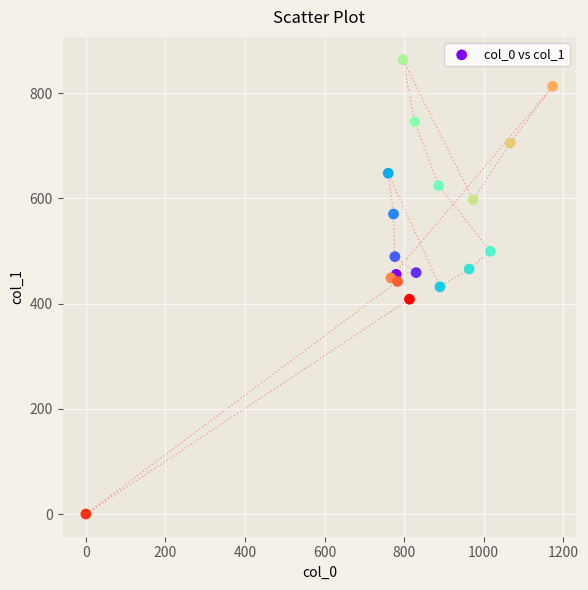

What is the range of X values (max minus min)?

1173.3